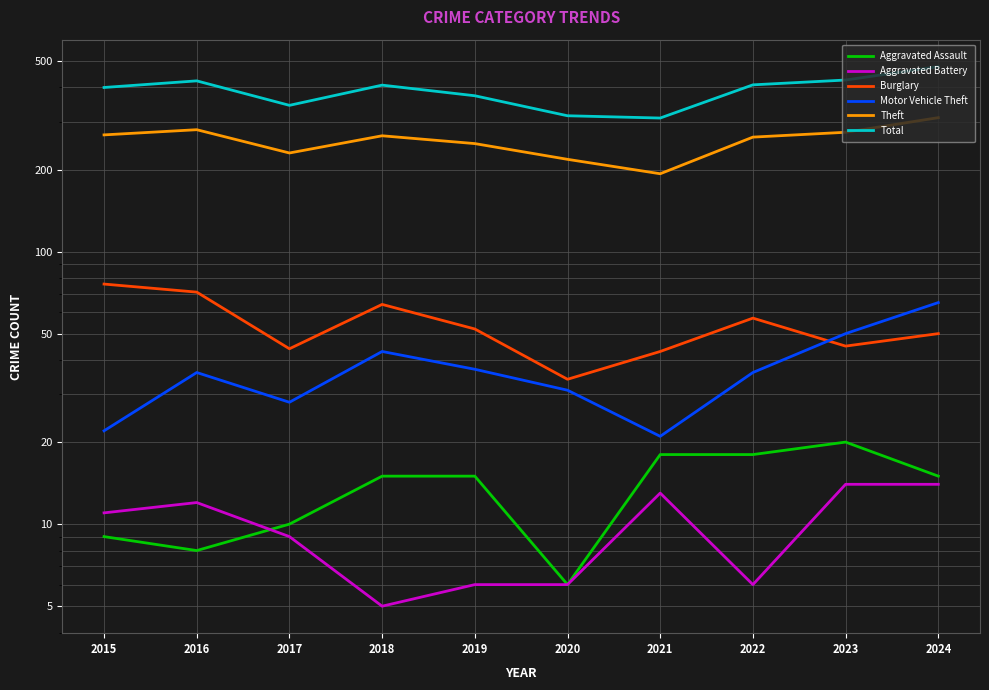

What is the approximate value of Motor Vehicle Theft at 2016, to the nearest 10?

40